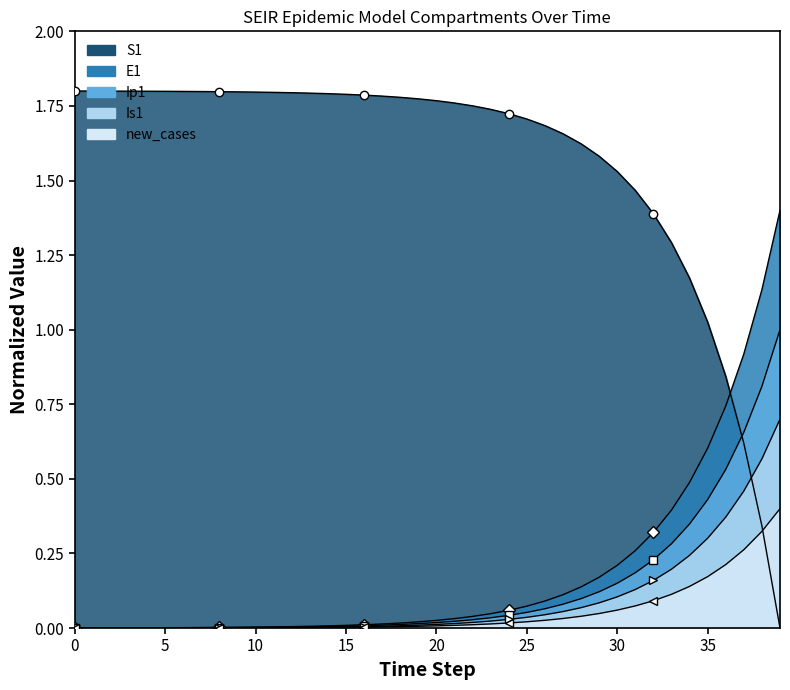

Reading left to right, transcribe all the data shown in this chart.

S1: 1.8	1.8	1.8	1.8	1.8	1.8	1.8	1.8	1.8	1.8	1.8	1.8	1.8	1.8	1.8	1.8	1.8	1.8	1.8	1.8	1.8	1.8	1.8	1.7	1.7	1.7	1.7	1.7	1.6	1.6	1.5	1.5	1.4	1.3	1.2	1.0	0.8	0.6	0.3	0.0
E1: 0.0	0.0	0.0	0.0	0.0	0.0	0.0	0.0	0.0	0.0	0.0	0.0	0.0	0.0	0.0	0.0	0.0	0.0	0.0	0.0	0.0	0.0	0.0	0.0	0.1	0.1	0.1	0.1	0.1	0.2	0.2	0.3	0.3	0.4	0.5	0.6	0.7	0.9	1.1	1.4
Ip1: 0.0	0.0	0.0	0.0	0.0	0.0	0.0	0.0	0.0	0.0	0.0	0.0	0.0	0.0	0.0	0.0	0.0	0.0	0.0	0.0	0.0	0.0	0.0	0.0	0.0	0.1	0.1	0.1	0.1	0.1	0.2	0.2	0.2	0.3	0.3	0.4	0.5	0.7	0.8	1.0
Is1: 0.0	0.0	0.0	0.0	0.0	0.0	0.0	0.0	0.0	0.0	0.0	0.0	0.0	0.0	0.0	0.0	0.0	0.0	0.0	0.0	0.0	0.0	0.0	0.0	0.0	0.0	0.0	0.1	0.1	0.1	0.1	0.1	0.2	0.2	0.2	0.3	0.4	0.5	0.6	0.7
new_cases: 0.0	0.0	0.0	0.0	0.0	0.0	0.0	0.0	0.0	0.0	0.0	0.0	0.0	0.0	0.0	0.0	0.0	0.0	0.0	0.0	0.0	0.0	0.0	0.0	0.0	0.0	0.0	0.0	0.0	0.0	0.1	0.1	0.1	0.1	0.1	0.2	0.2	0.3	0.3	0.4